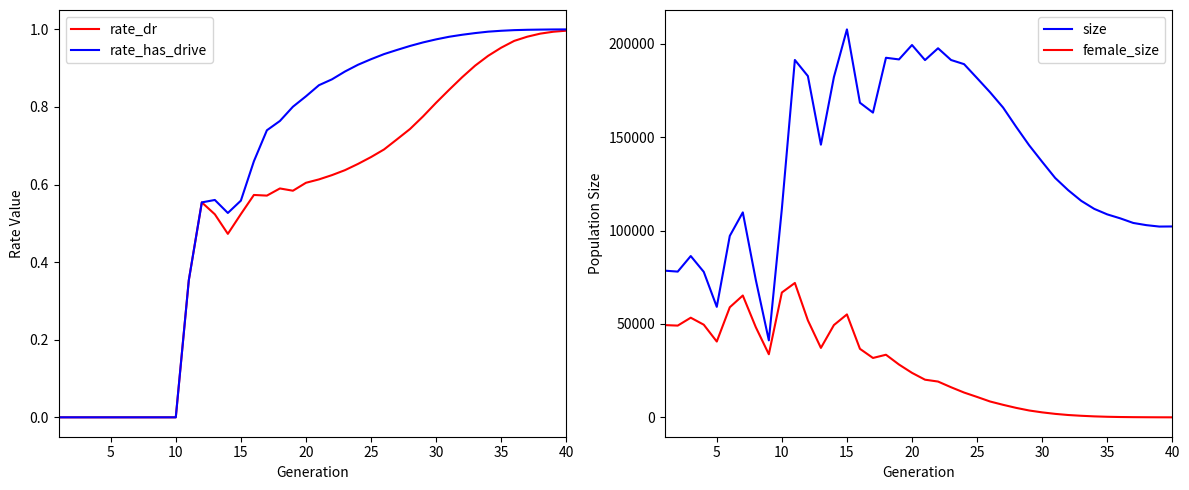

Is this an area chart (filled region under the line)?

No